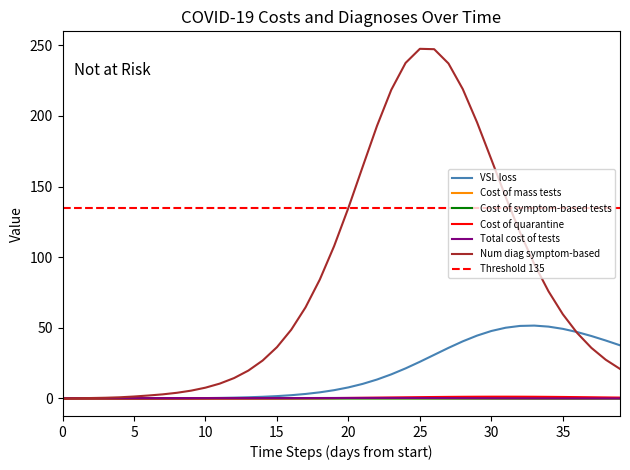

Does the chart have visible grid lines?

No